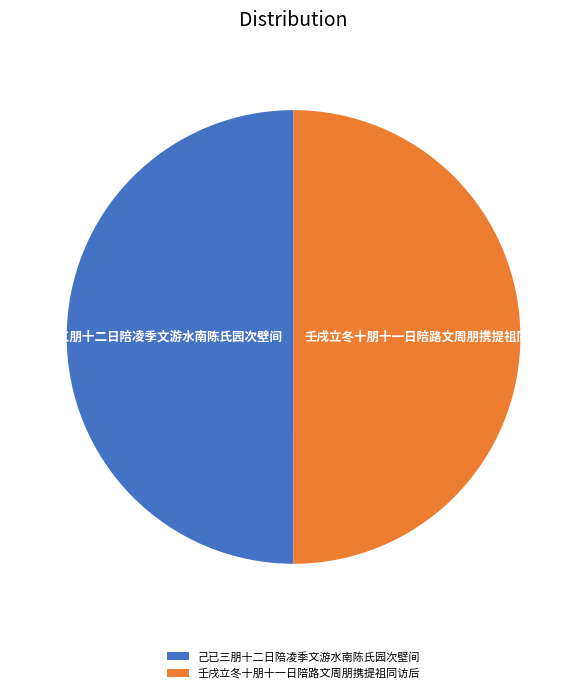

Is the sum of 己已三朋十二日陪凌季文游水南陈氏园次壁间 and 壬戌立冬十朋十一日陪路文周朋携提祖同访后 greater than half?

Yes